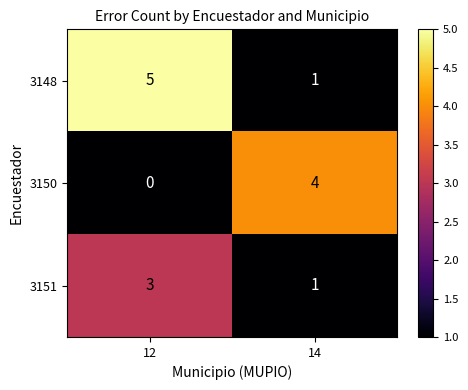

List the series in order of their peak value, highest first.

3148, 3150, 3151